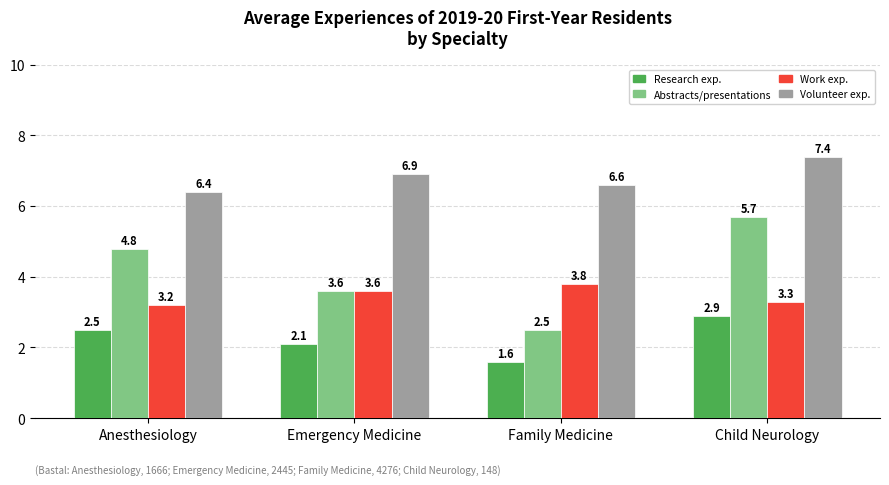

At which category is the sum across all series the highest?

Child Neurology